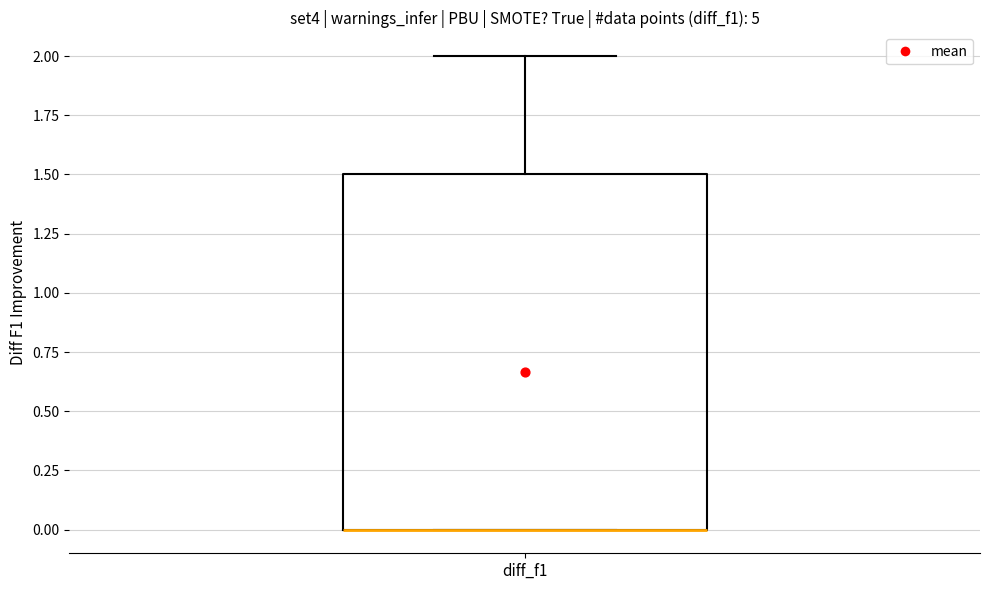

Where is the lower edge of the box for diff_f1 on the y-axis? The values are not printed on the chart, so give them approximately, as read against the axis.

0.0